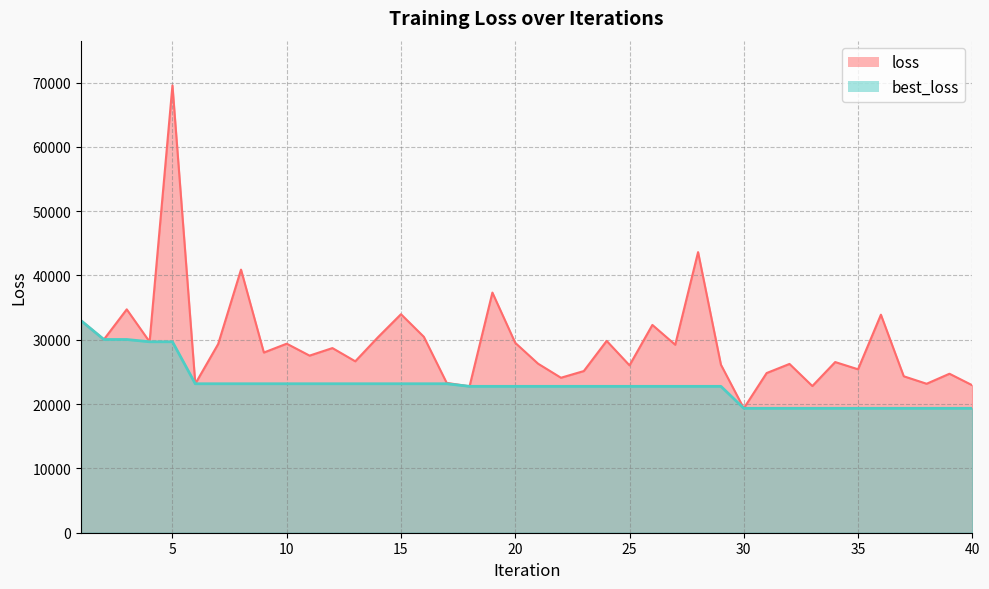

True or false: loss has a value of 13718.1 at 33.

False